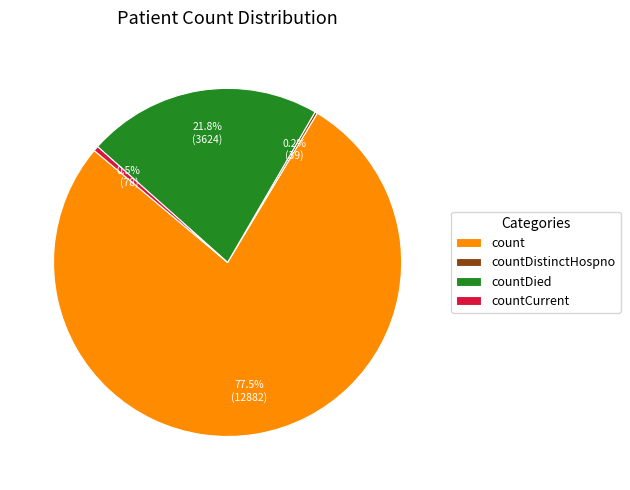

Which has a higher value, countDied or countCurrent?

countDied